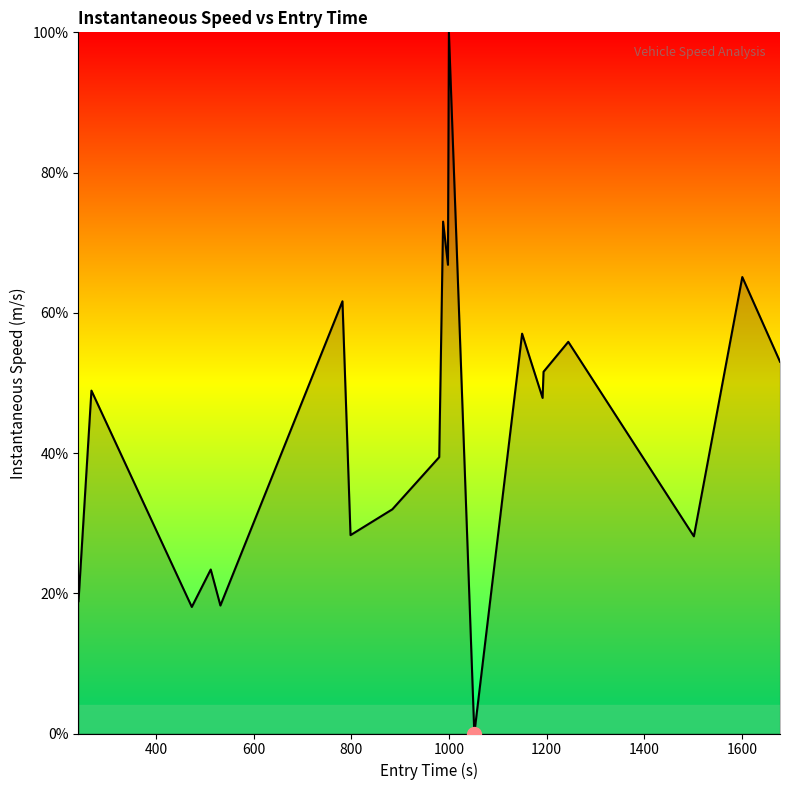

What is the maximum value shown in the chart?

100.0